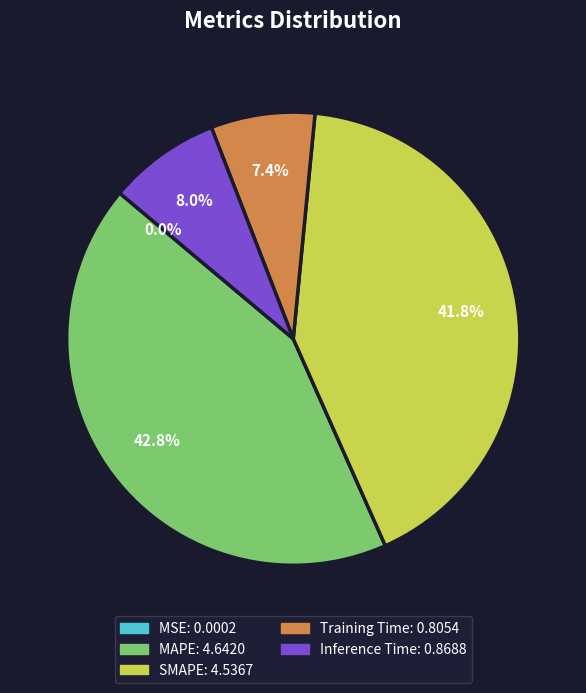

What is the largest slice in the pie chart?

MAPE